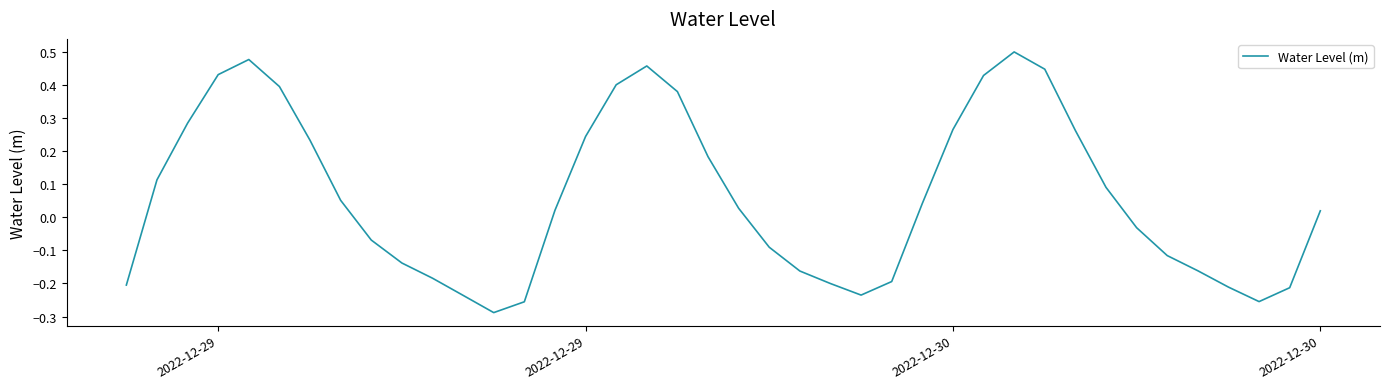

What is the difference between the maximum and minimum values?

0.8